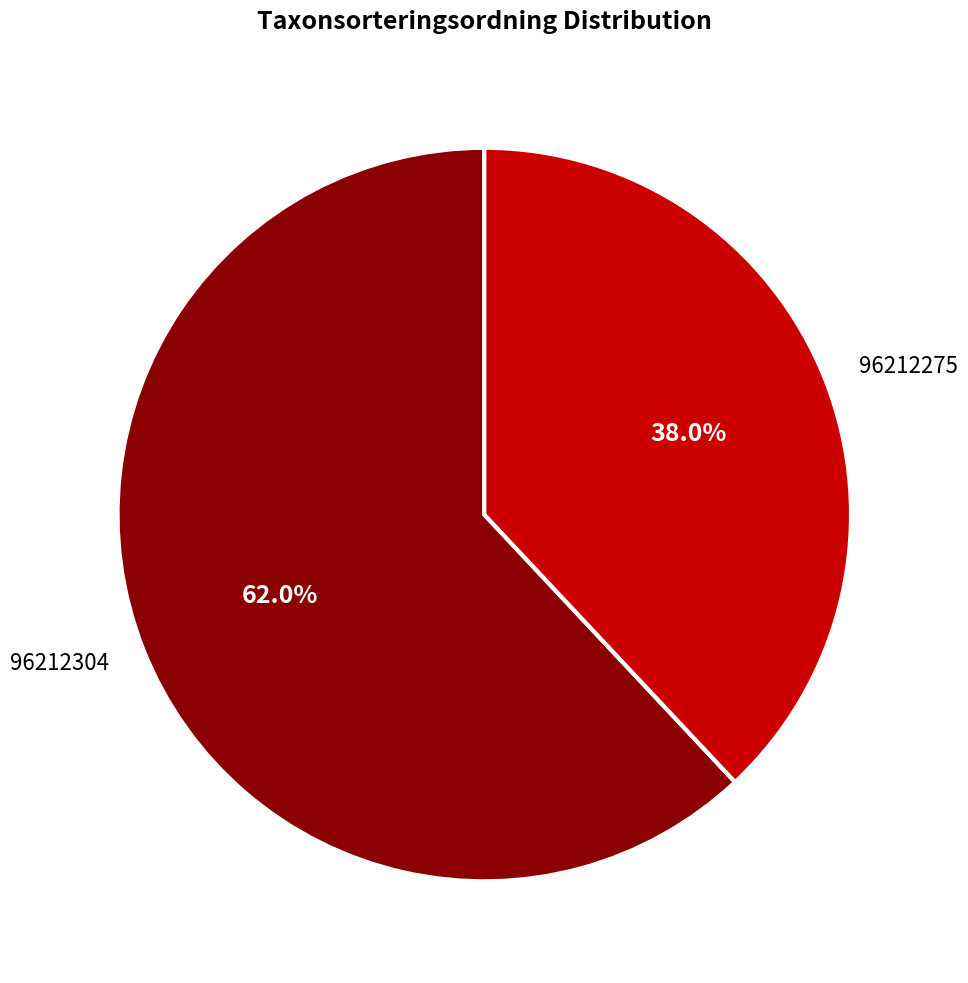

Approximately how many times larger is the value at 96212275 compared to 96212304?

0.6